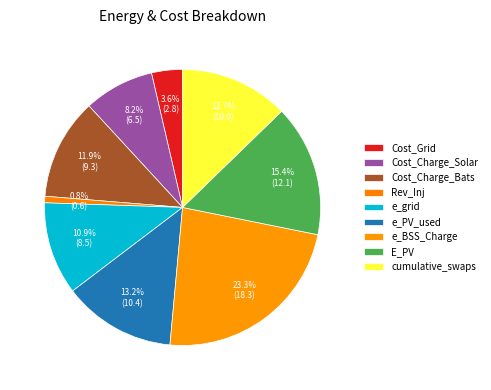

Is there a majority slice in this chart?

No